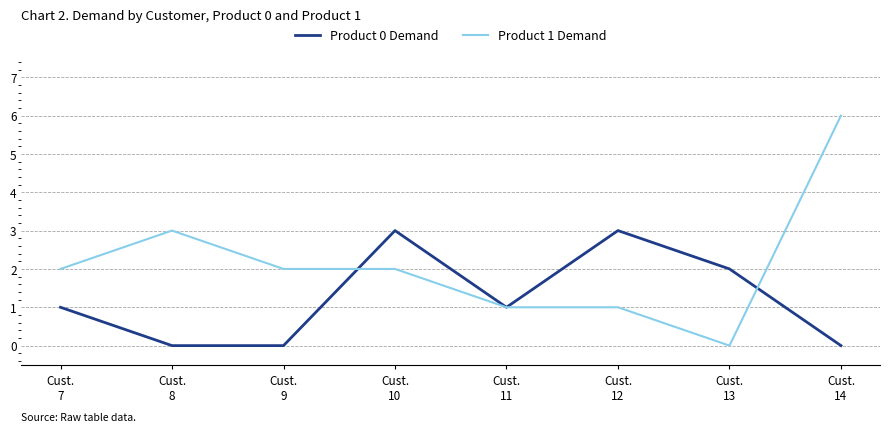

Which series has the largest range (max minus min)?

Product 1 Demand